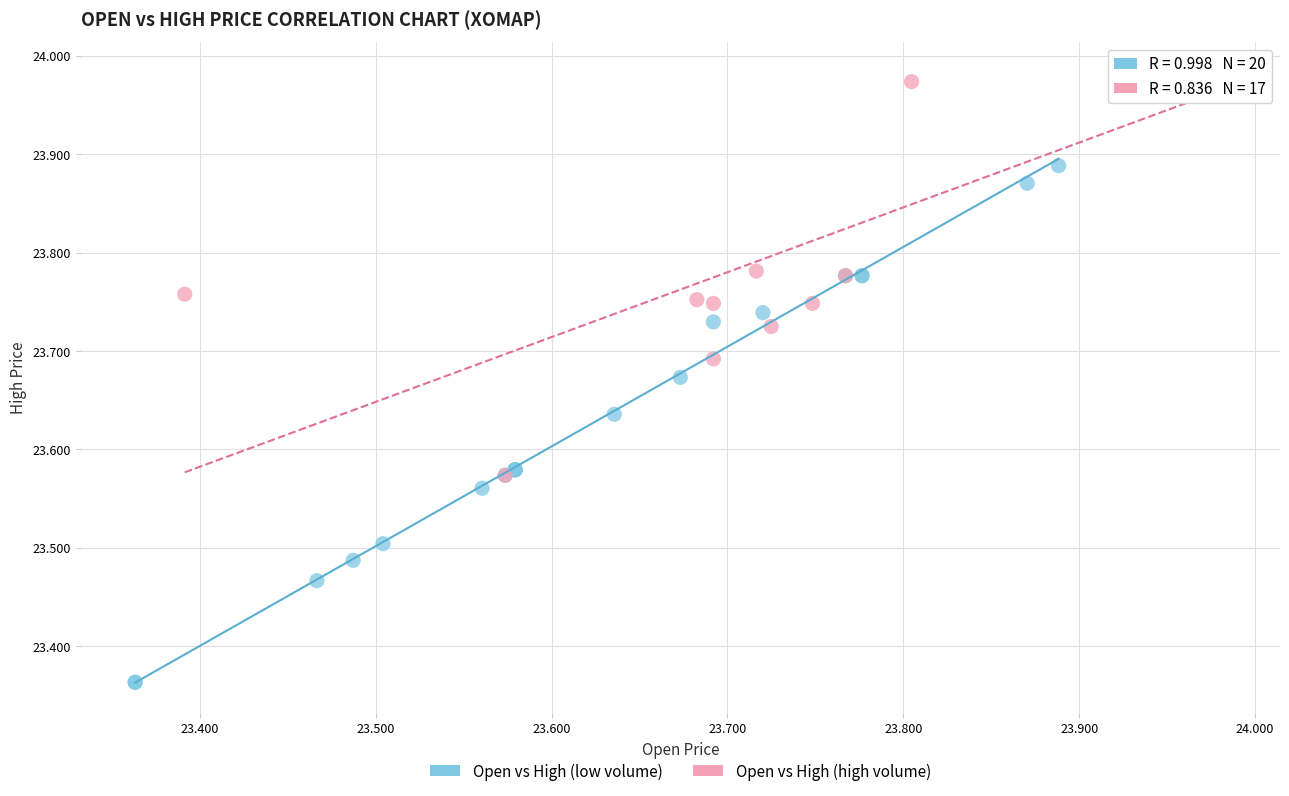

Which series has the largest Y range (max minus min)?

Open vs High (low volume)